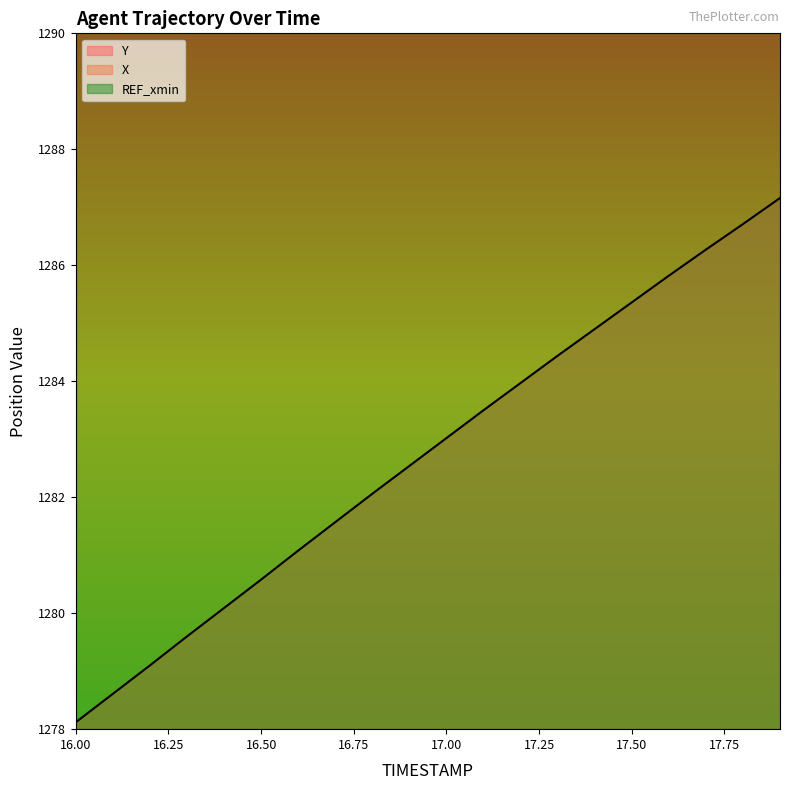

What is the difference between the second highest and second lowest values in the X series?

2.4